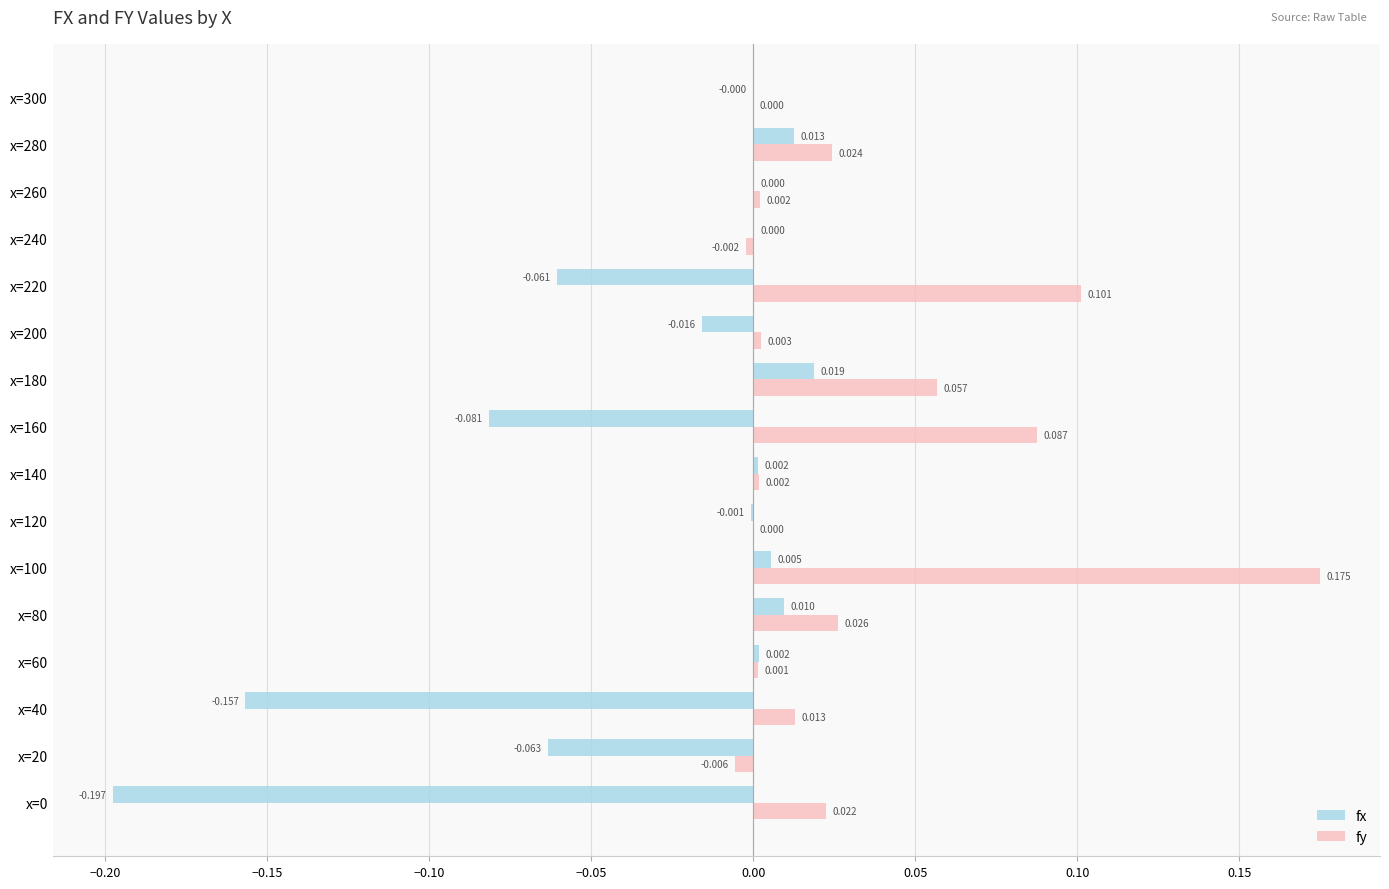

Between x=180 and x=200, which series saw the biggest shift?

fy